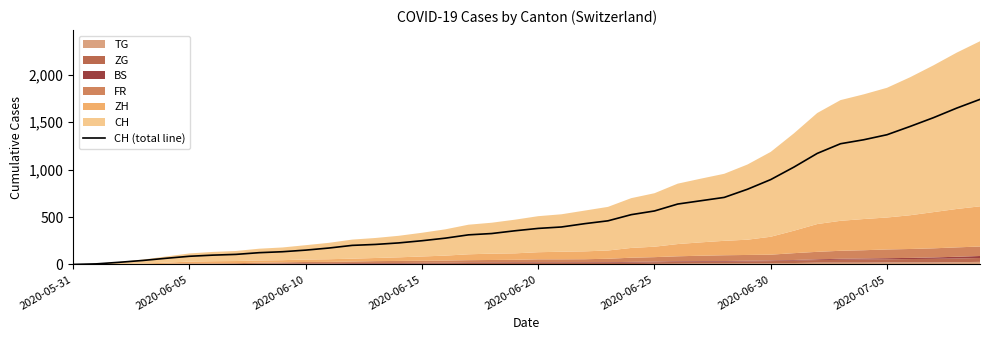

The value of CH (total line) at 2020-07-05 is 1368. True or false?

True